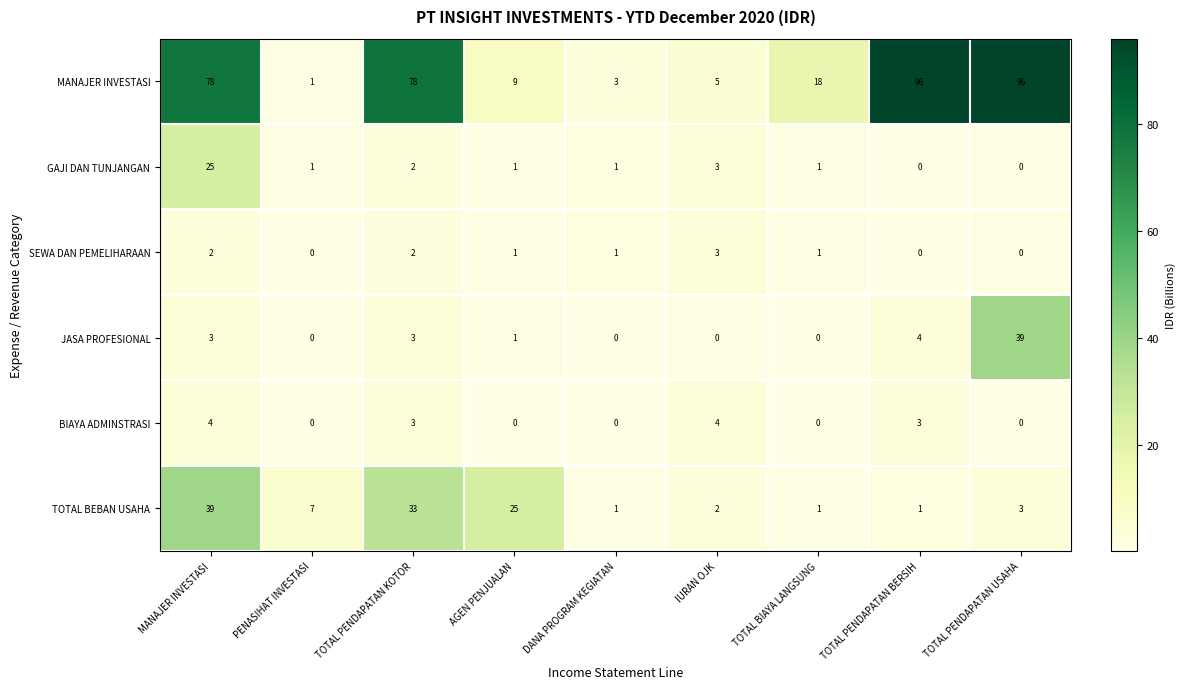

Which series has the largest total across all categories?

MANAJER INVESTASI